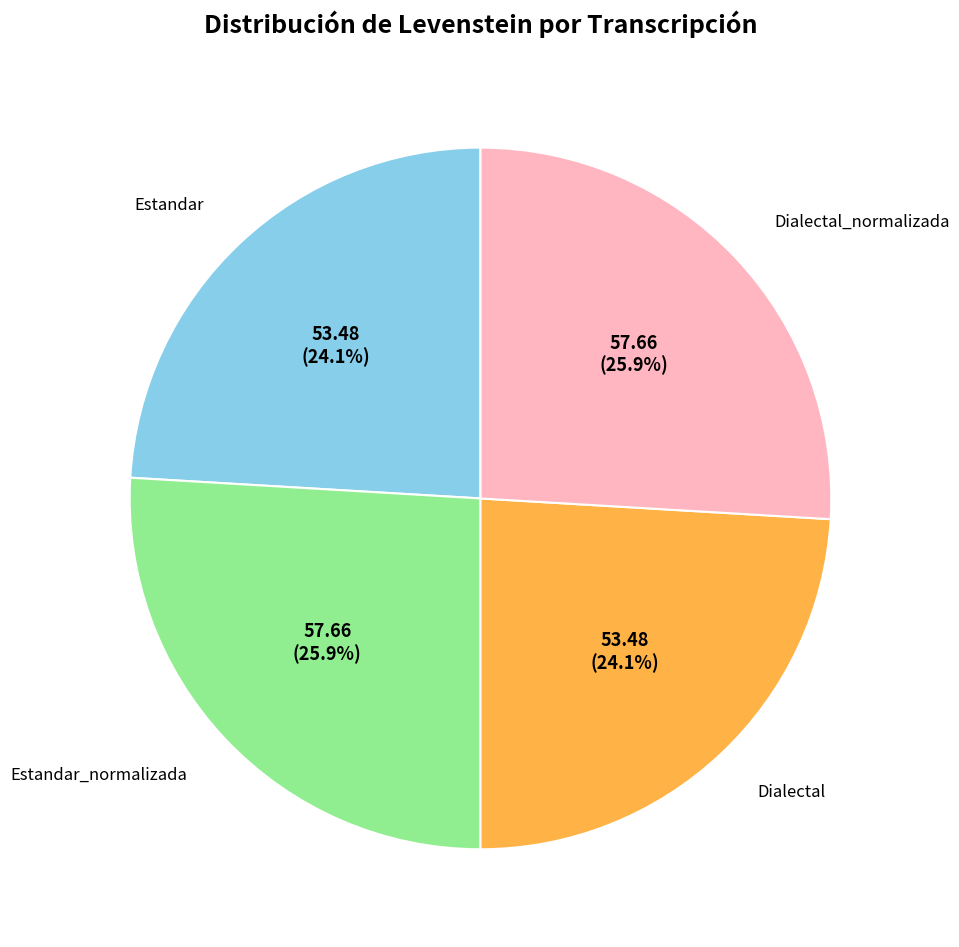

Does any single category account for the majority?

No